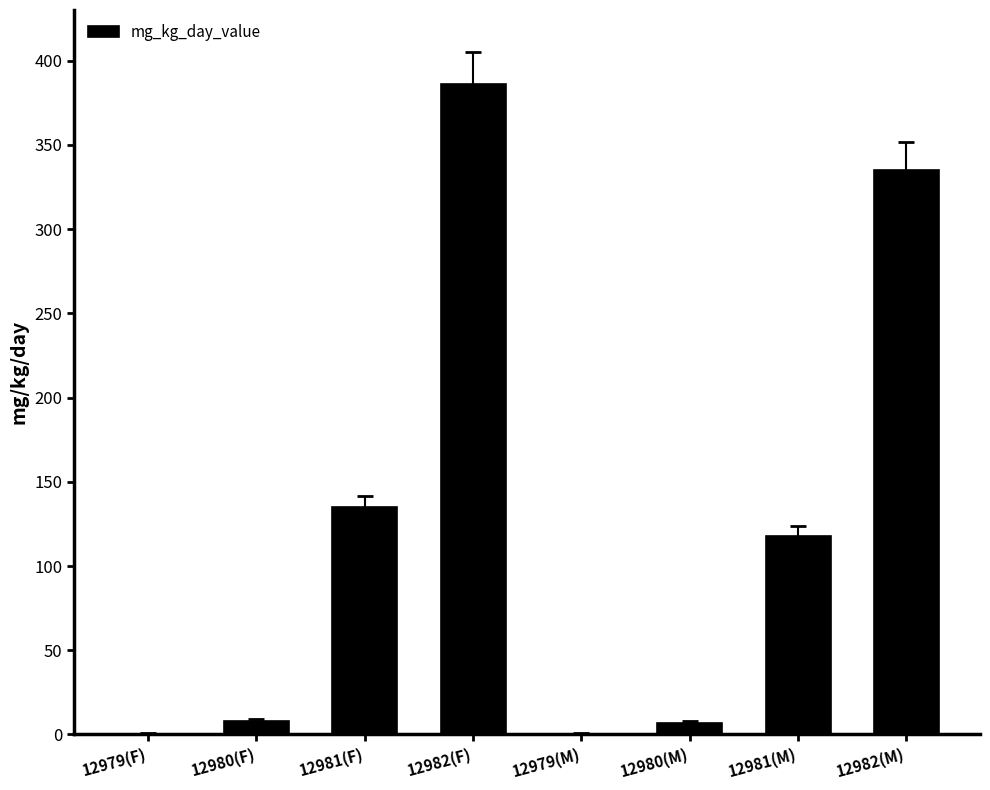

Which has a higher value, 12980(M) or 12979(M)?

12980(M)